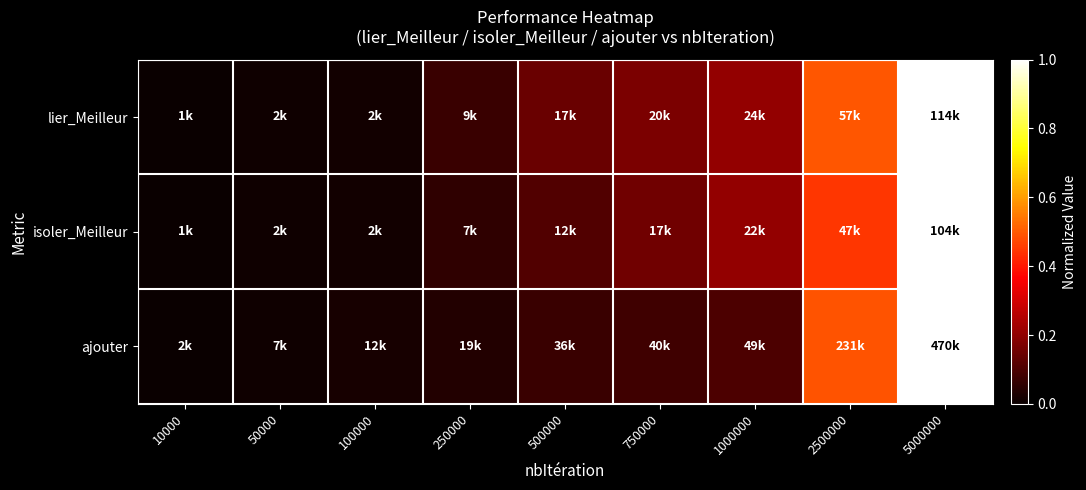

What is the maximum value shown in the chart?

1.0